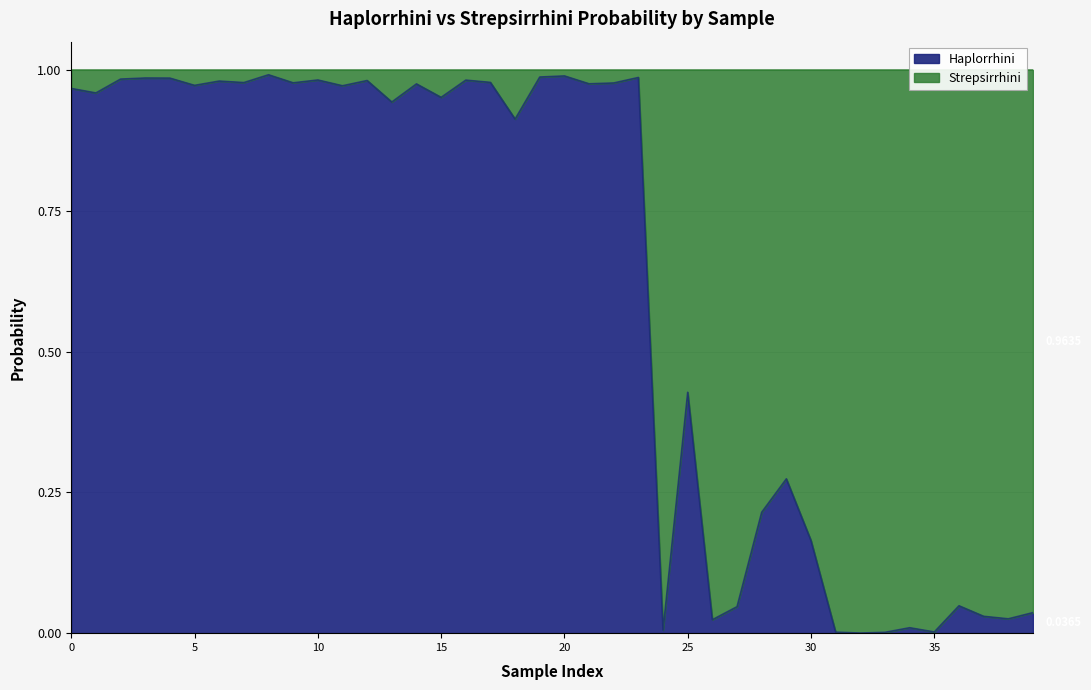

True or false: the data shows 0.1 at 36.

False